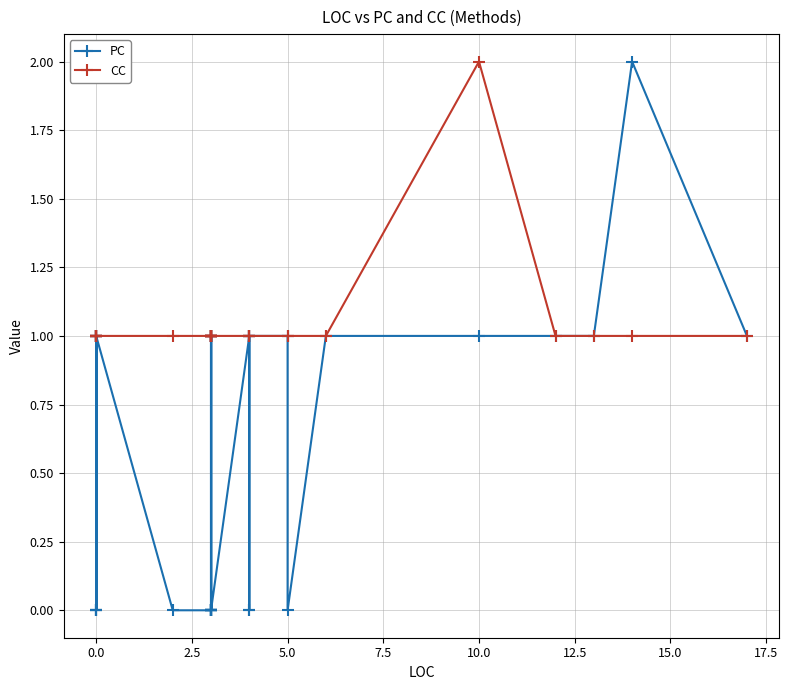

Which series has the largest total across all categories?

CC